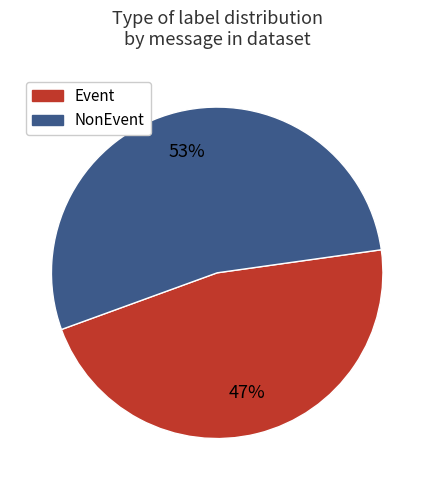

How many segments does this pie chart have?

2